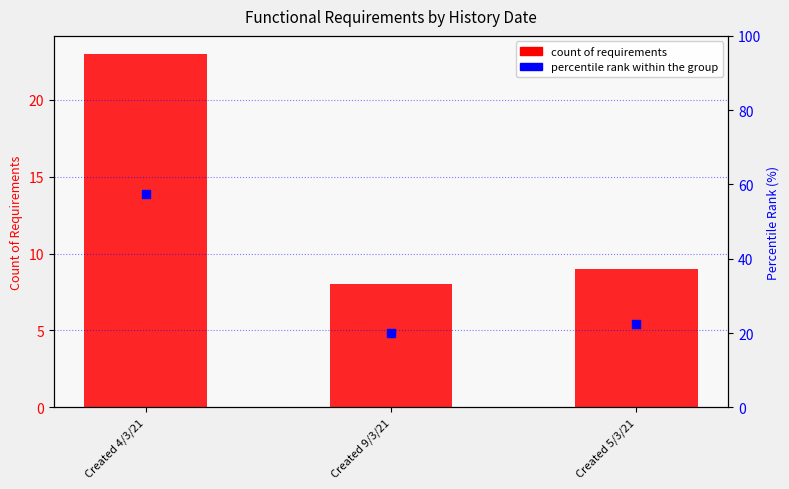

At which category is the sum across all series the highest?

Created 4/3/21